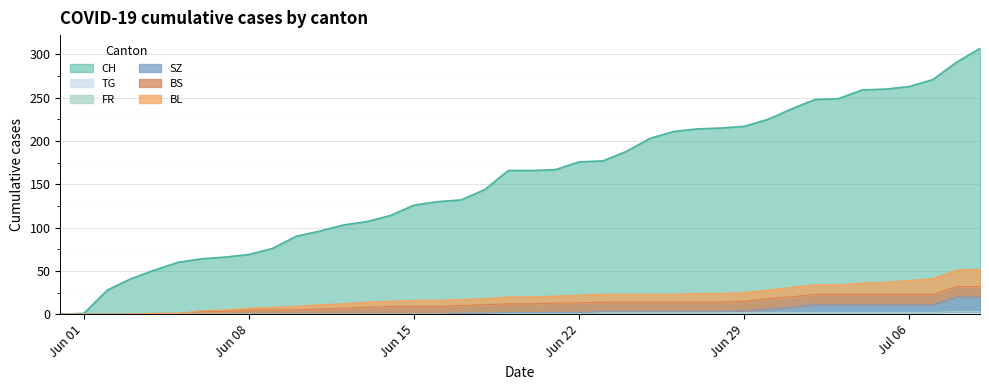

Which series has the widest spread of values?

CH